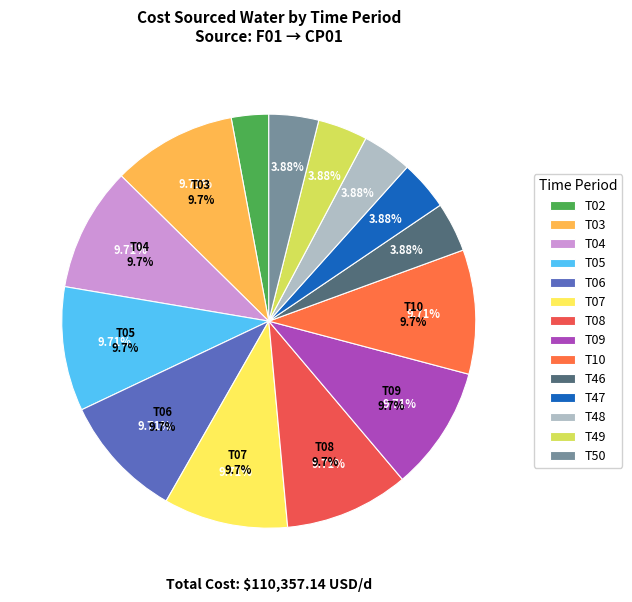

Combined, what portion of the pie is T50 and T49?

7.8%